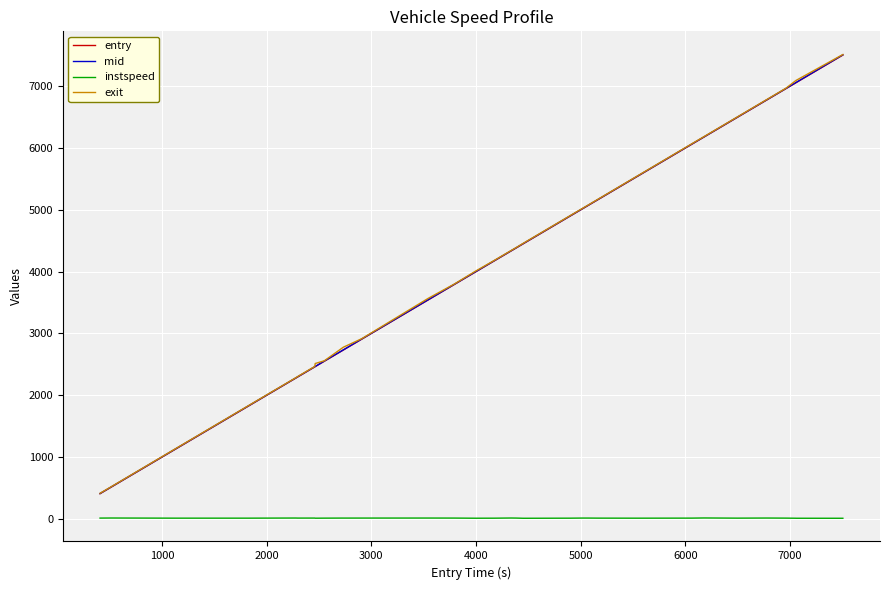

True or false: exit and instspeed cross at least once.

False